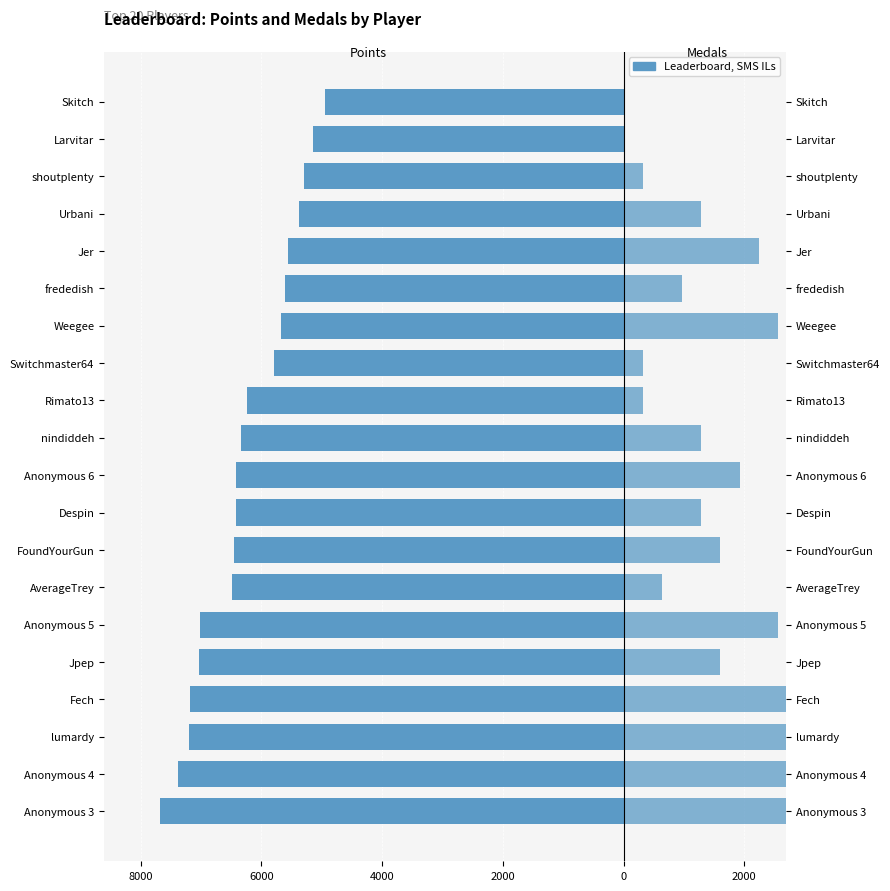

At how many categories does at least one series exceed -2665?

20